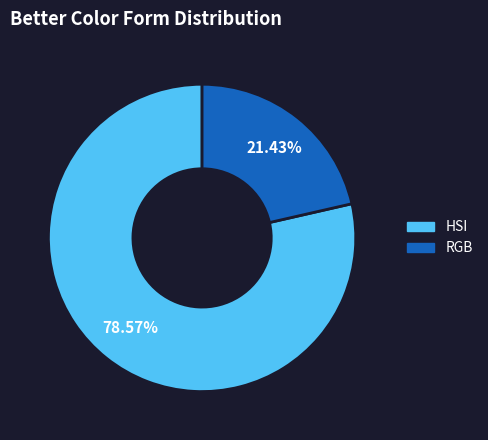

Is there a majority slice in this chart?

Yes